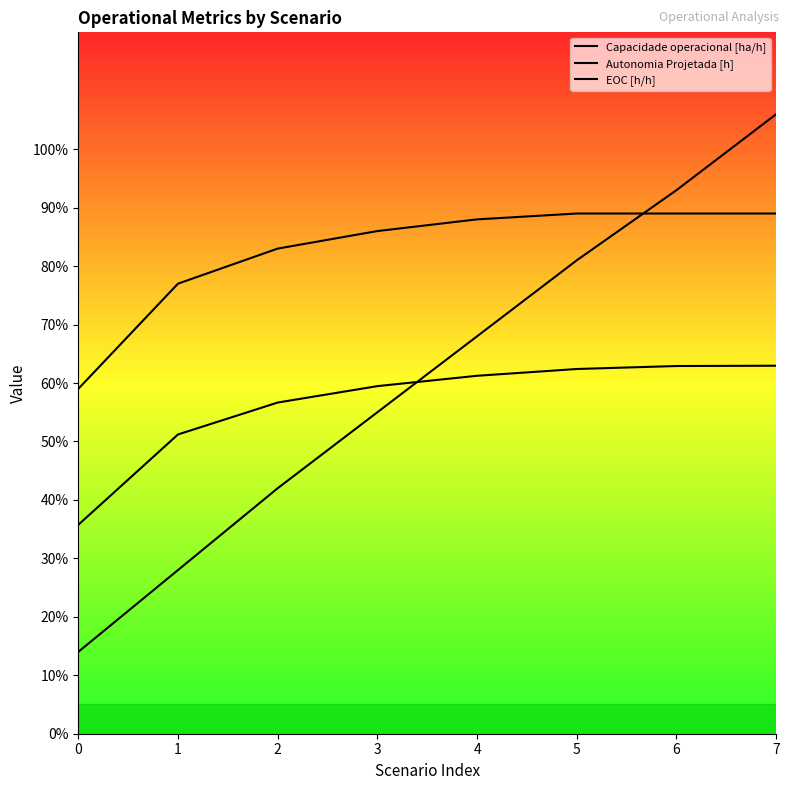

List the series in order of their overall mean, highest first.

EOC [h/h], Autonomia Projetada [h], Capacidade operacional [ha/h]